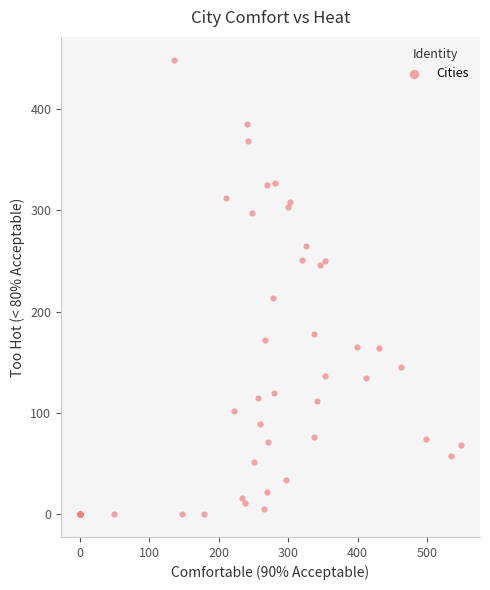

What Y value in the scatter plot is closest to 224?

214